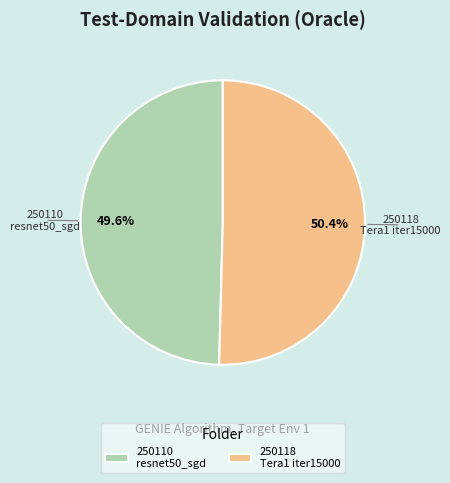

Rank the categories by value from highest to lowest.

250118 Tera1 iter15000, 250110 resnet50_sgd